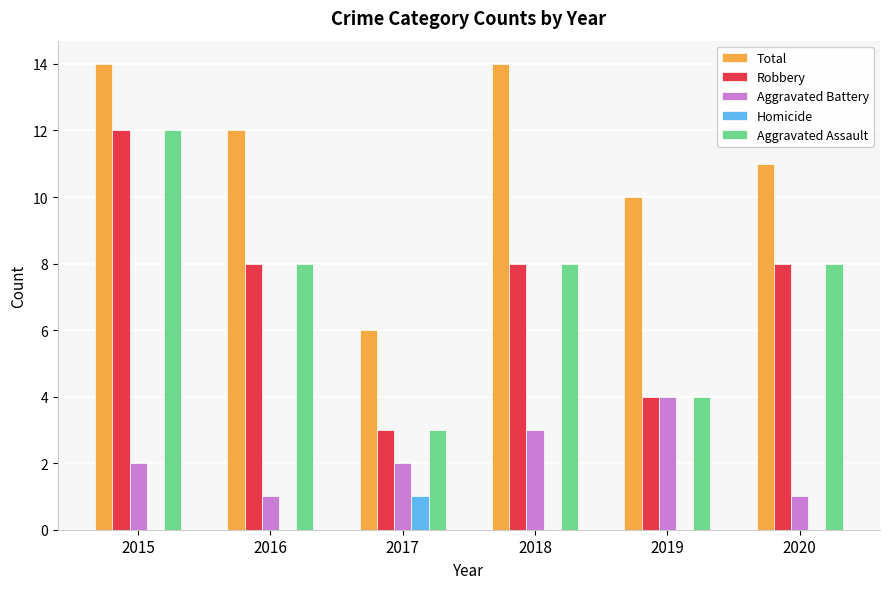

True or false: Total has a value of 7 at 2018.

False